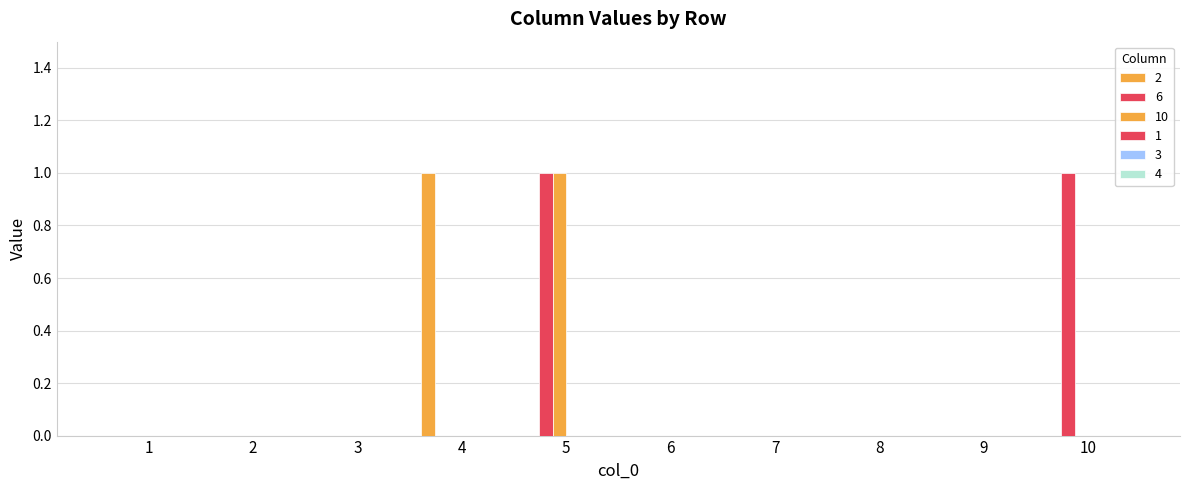

How many groups of bars are there?

10